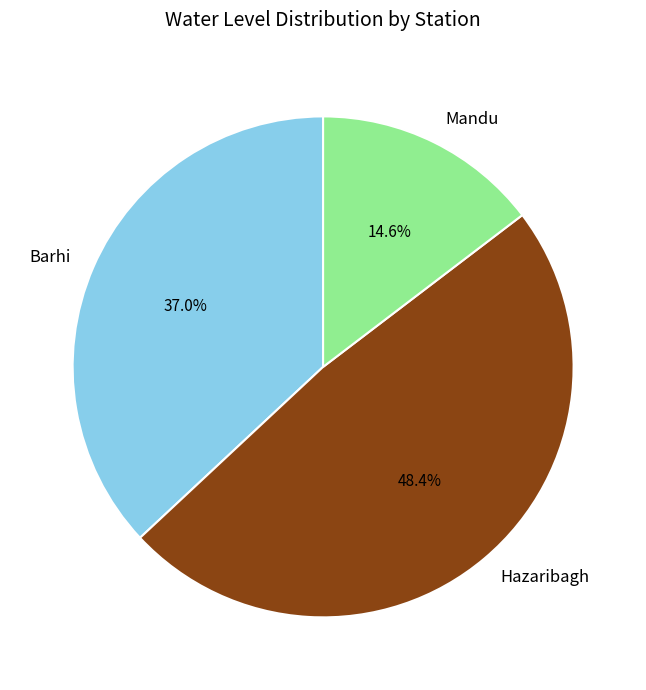

To the nearest percent, what is the average slice percentage?

33%